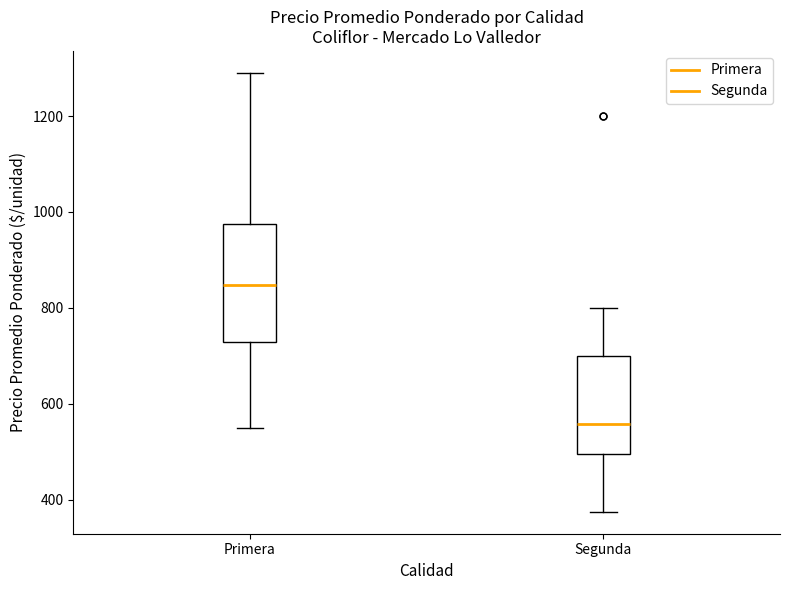

Reading left to right, read every box against the y-axis: the position of its median line, the range the box covers, and the ends of its whiskers. The values are not printed on the chart, so give them approximately, as read against the axis.

Primera: median 840, box 720 to 980, whiskers 560 to 1300
Segunda: median 560, box 500 to 700, whiskers 380 to 800